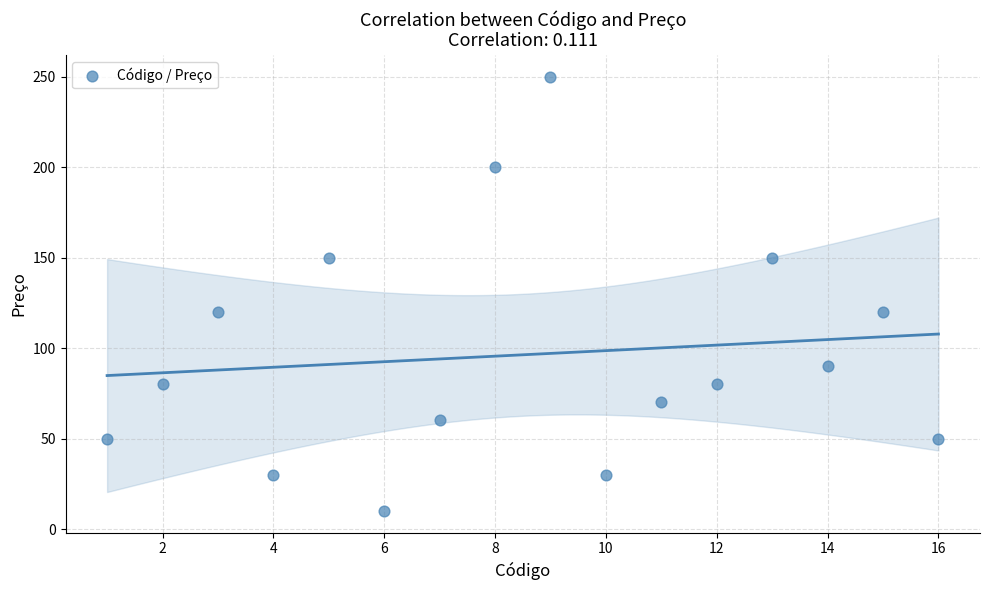

What is the range of Y values (max minus min)?

240